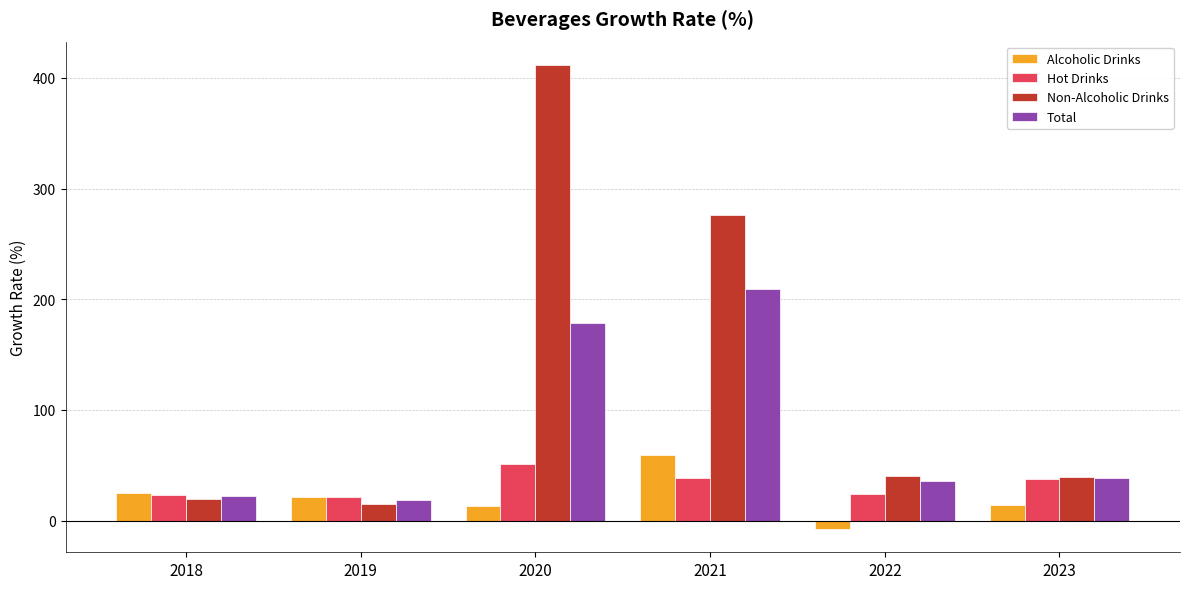

The value of Hot Drinks at 2019 is 21.0. True or false?

True